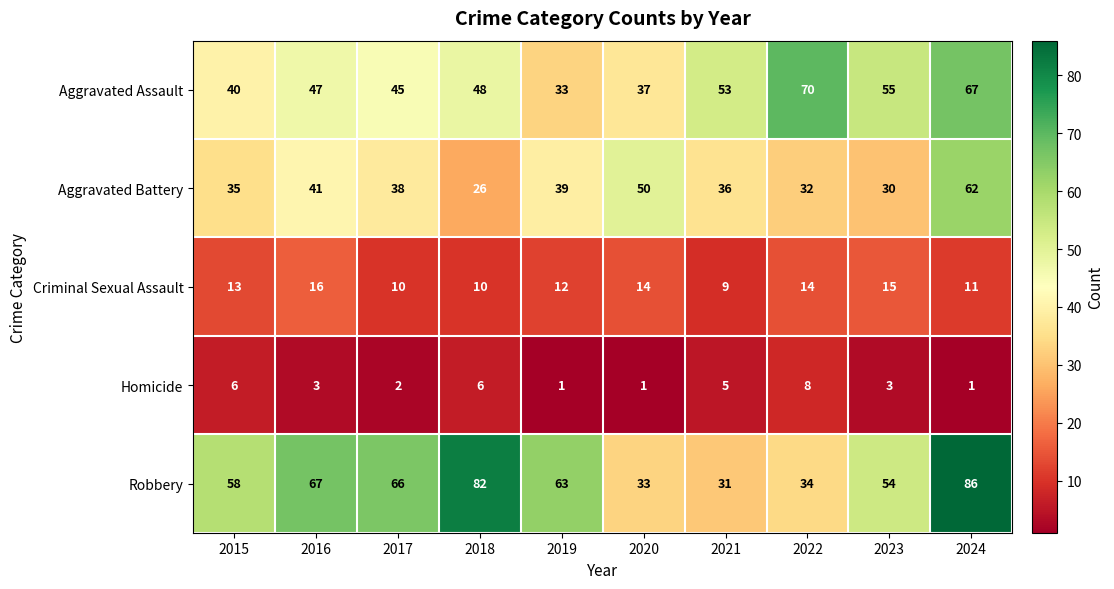

Read the Aggravated Assault value at 2019.

33